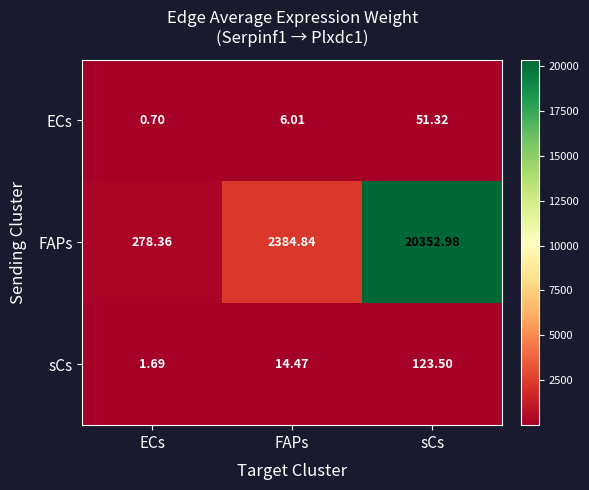

How many data points in sCs are above 14?

2